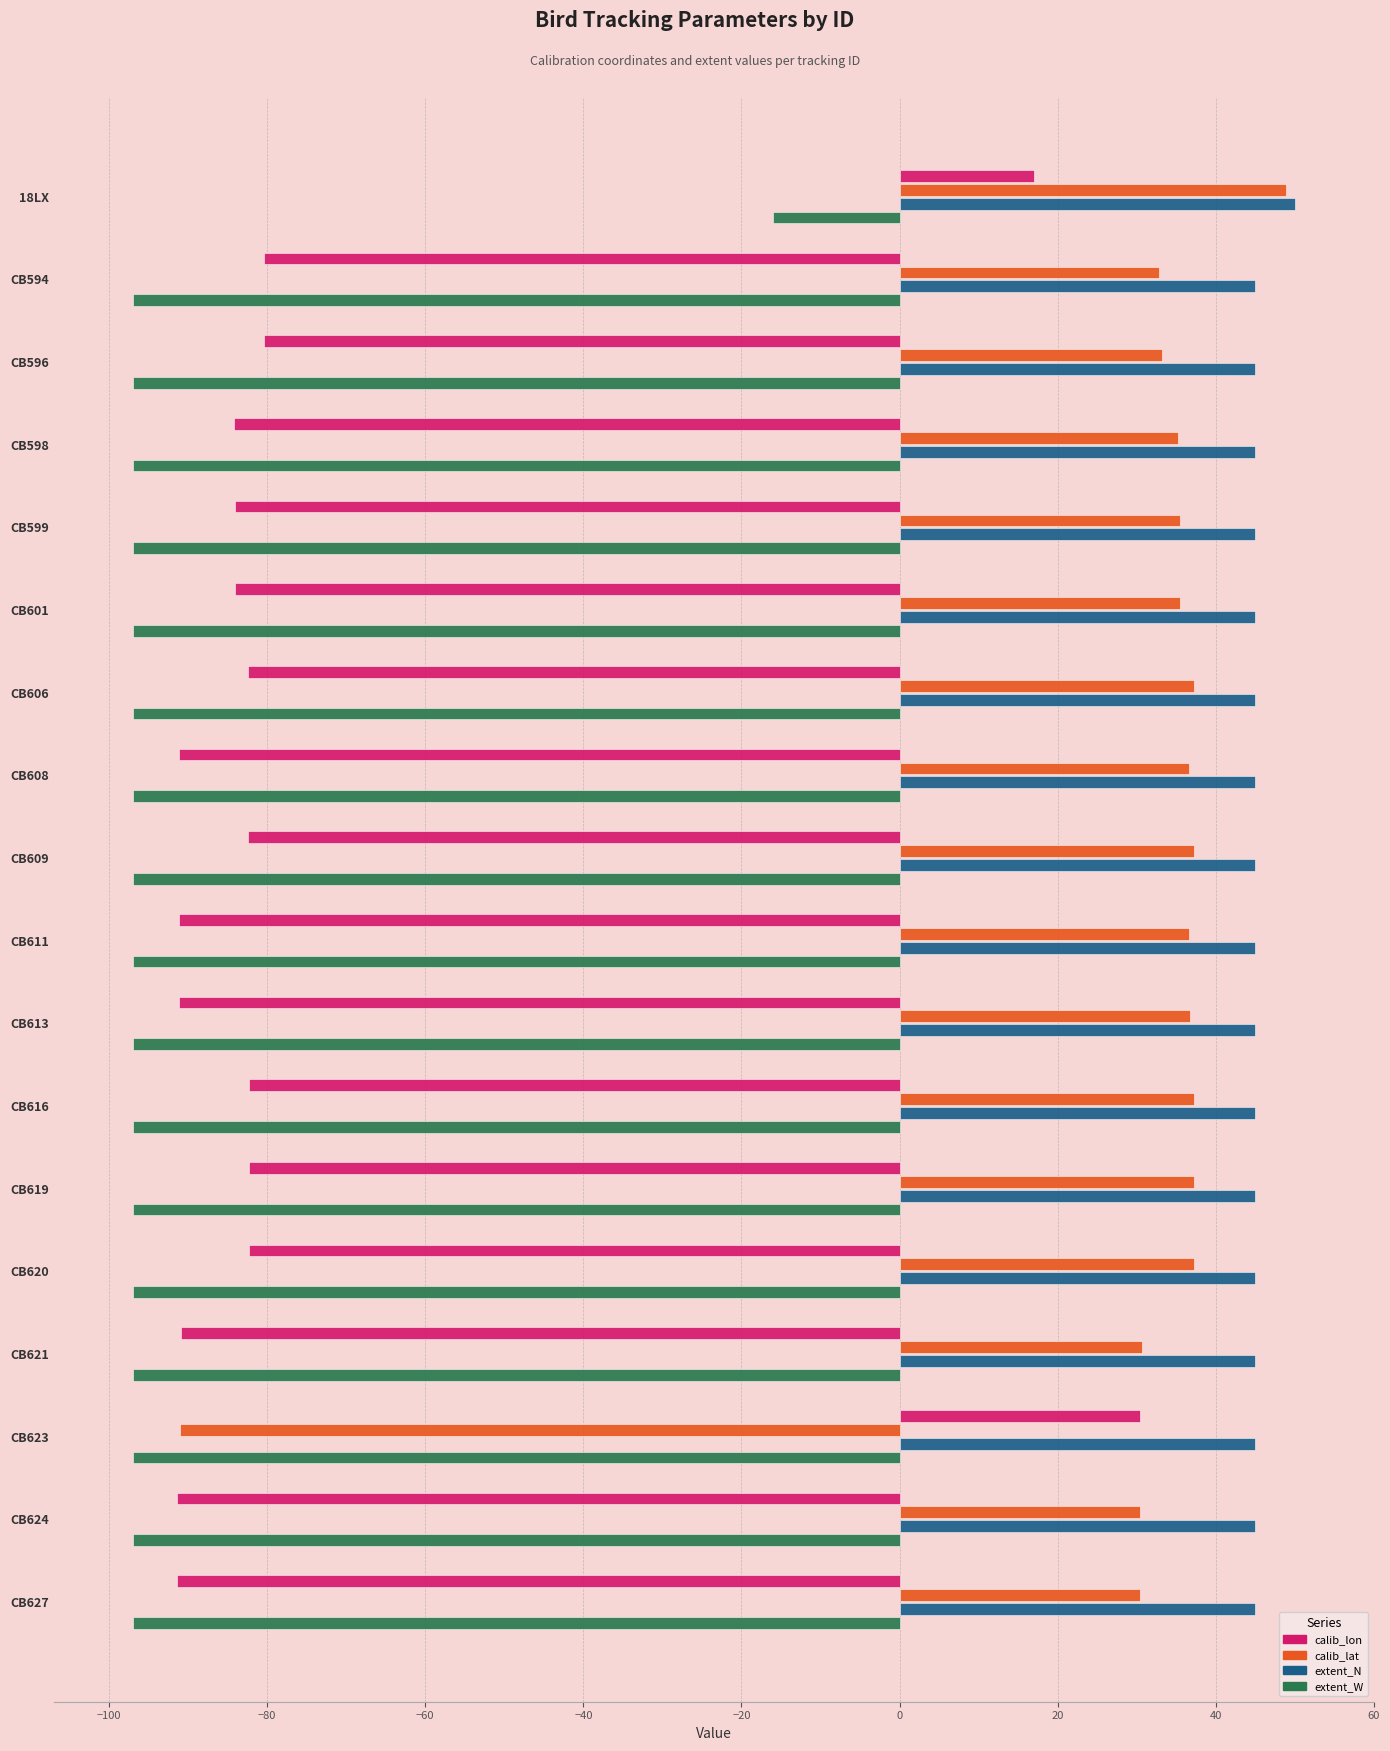

What are all the series names shown in the legend?

calib_lon, calib_lat, extent_N, extent_W